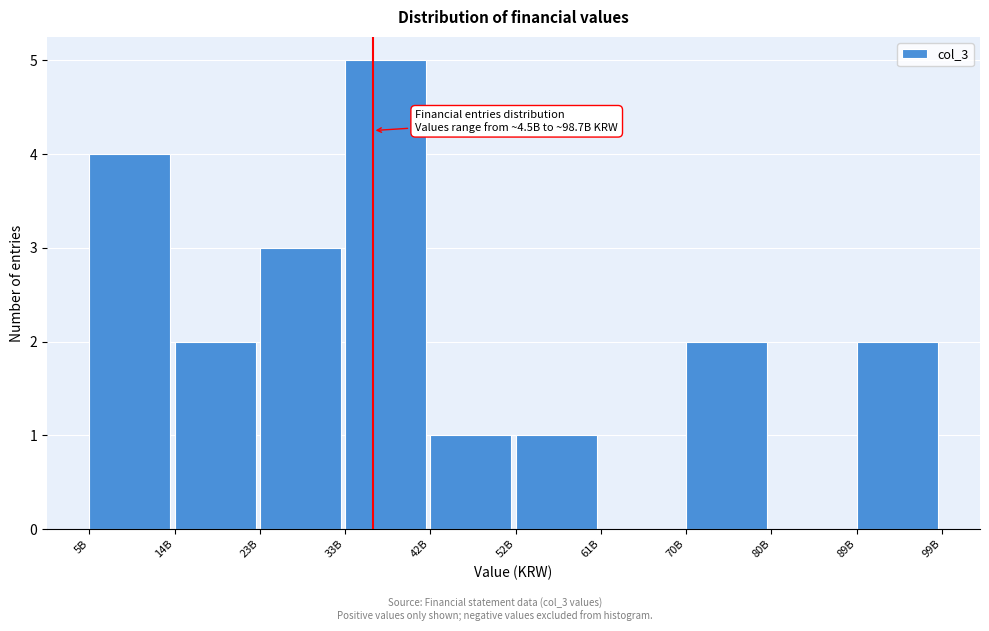

Reading left to right, list all the values displayed in this chart.

5B=4	14B=2	23B=3	33B=5	42B=1	52B=1	61B=0	70B=2	80B=0	89B=2